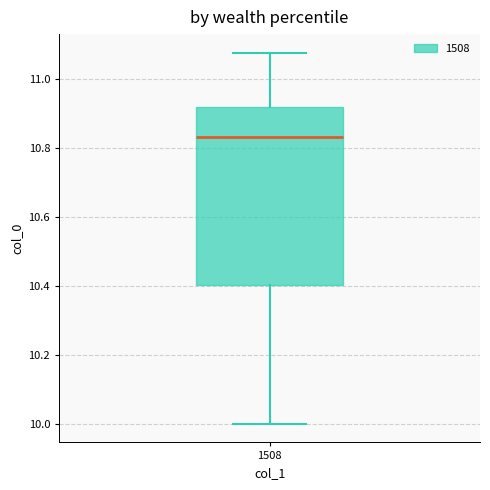

Where is the lower edge of the box at x = 1508 on the y-axis? The values are not printed on the chart, so give them approximately, as read against the axis.

10.40